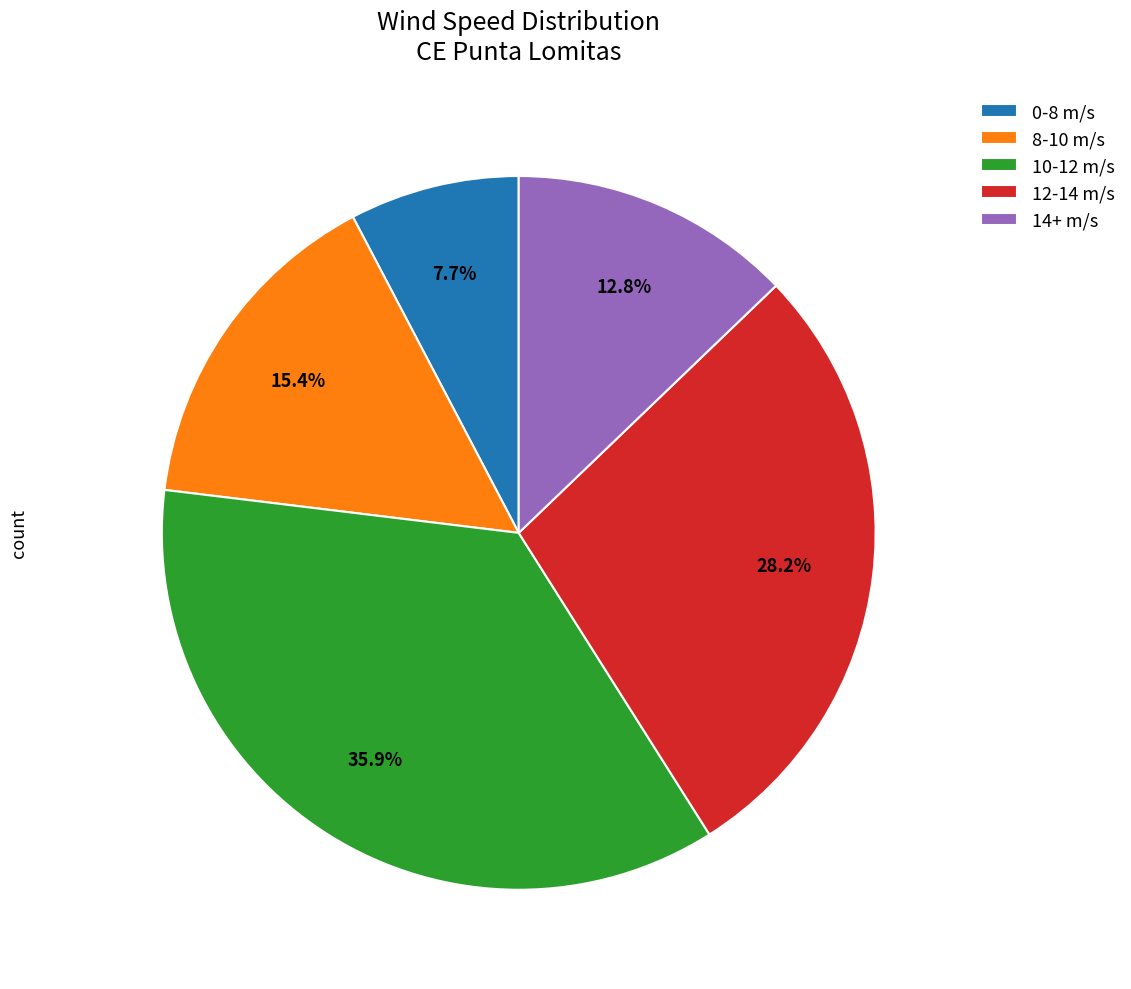

True or false: 14+ m/s accounts for 1% of the total.

False